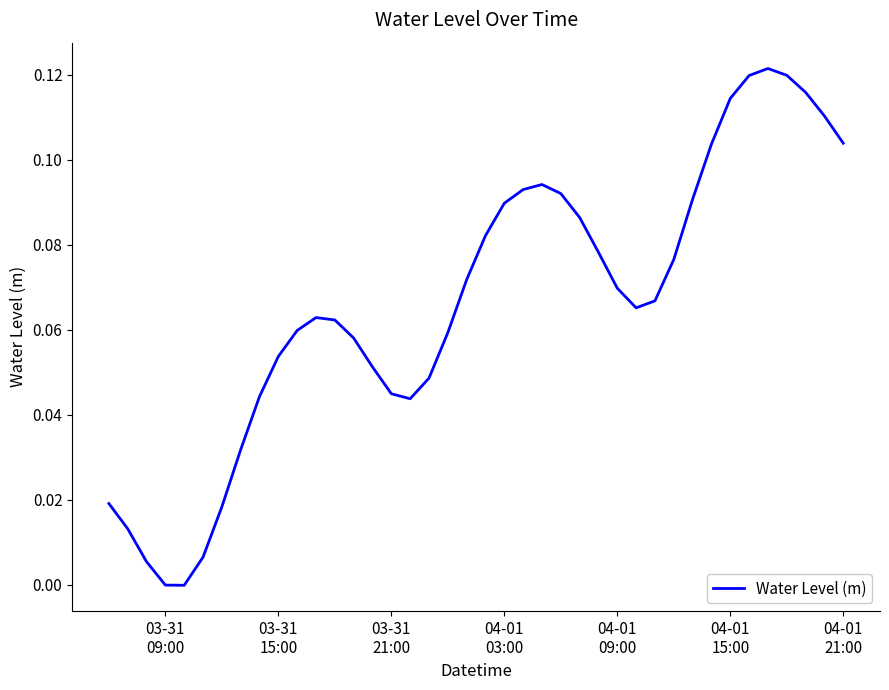

Does the chart have visible grid lines?

No